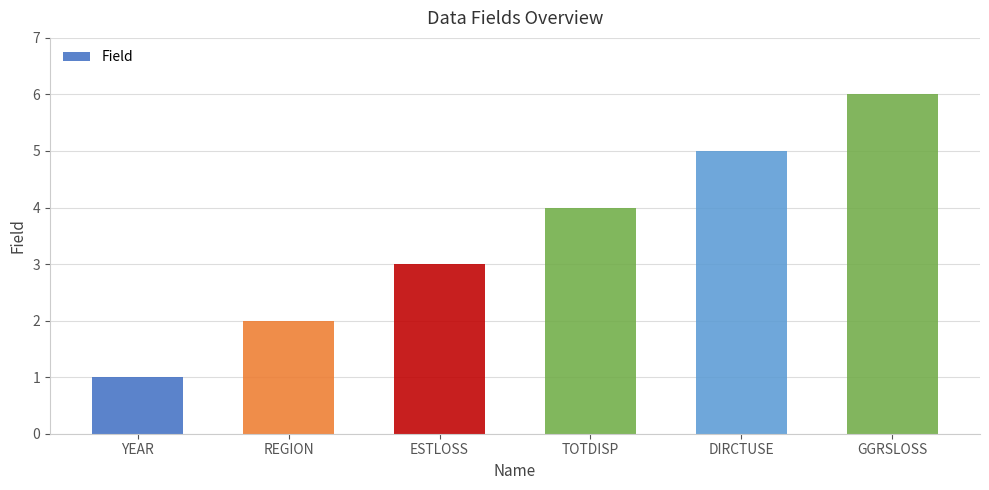

What is the difference between the maximum and minimum values?

5